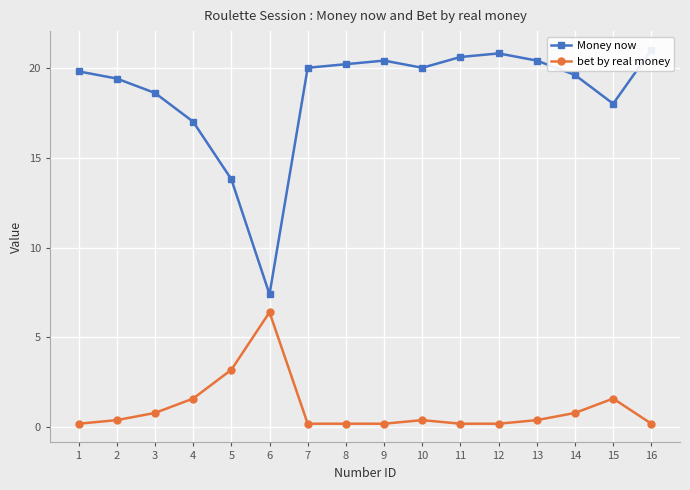

Reading left to right, what are all the values shown in this chart?

Money now: 1=19.8	2=19.4	3=18.6	4=17.0	5=13.8	6=7.4	7=20.0	8=20.2	9=20.4	10=20.0	11=20.6	12=20.8	13=20.4	14=19.6	15=18.0	16=21.0
bet by real money: 1=0.2	2=0.4	3=0.8	4=1.6	5=3.2	6=6.4	7=0.2	8=0.2	9=0.2	10=0.4	11=0.2	12=0.2	13=0.4	14=0.8	15=1.6	16=0.2